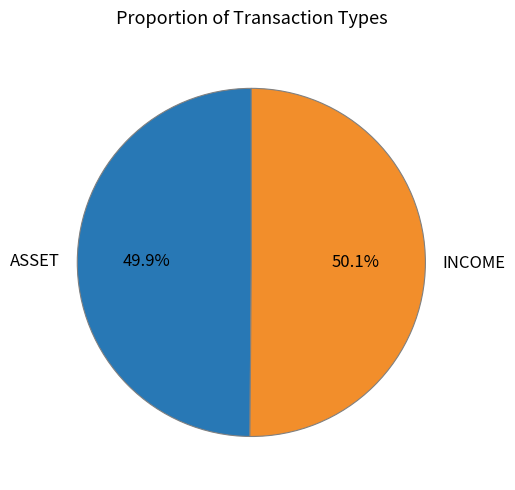

To the nearest percent, what is the combined percentage of ASSET and INCOME?

100%